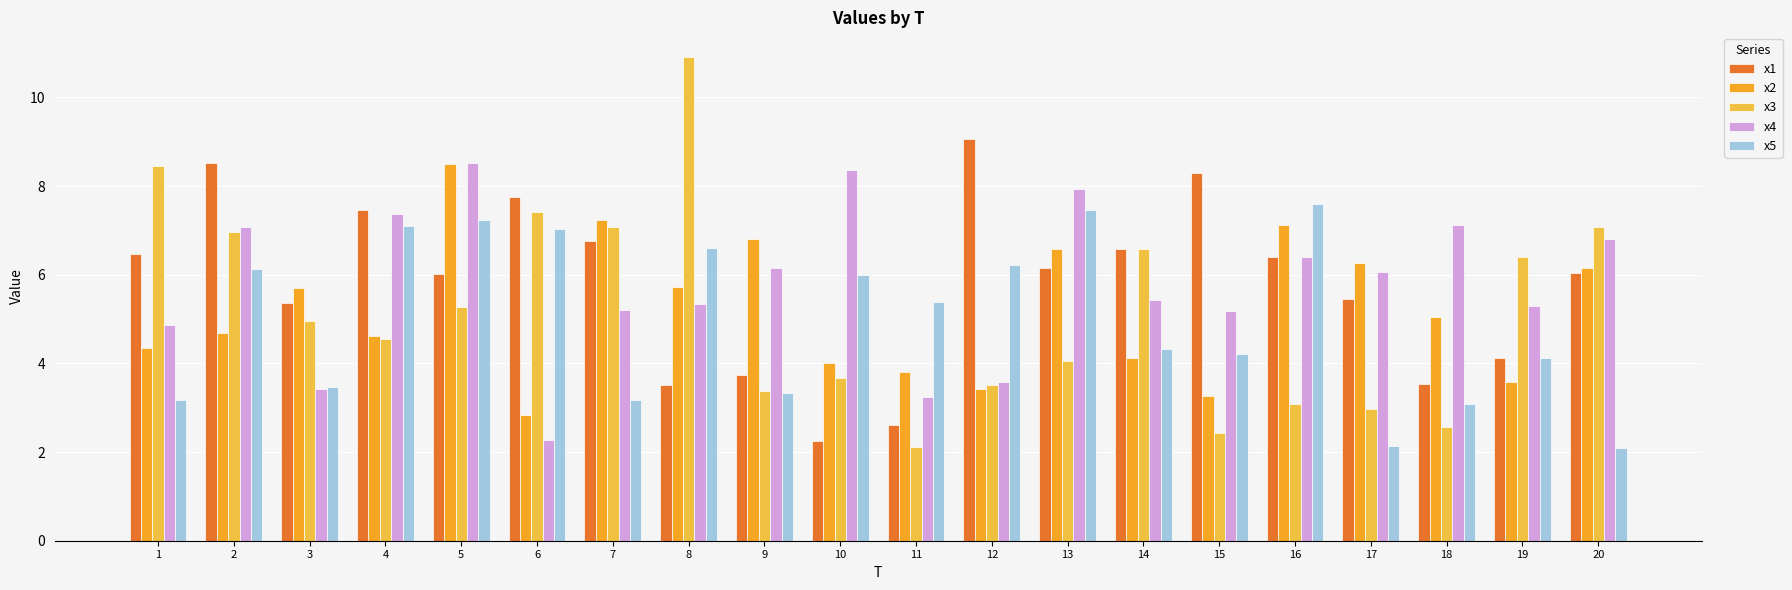

At which category is the sum across all series the highest?

5